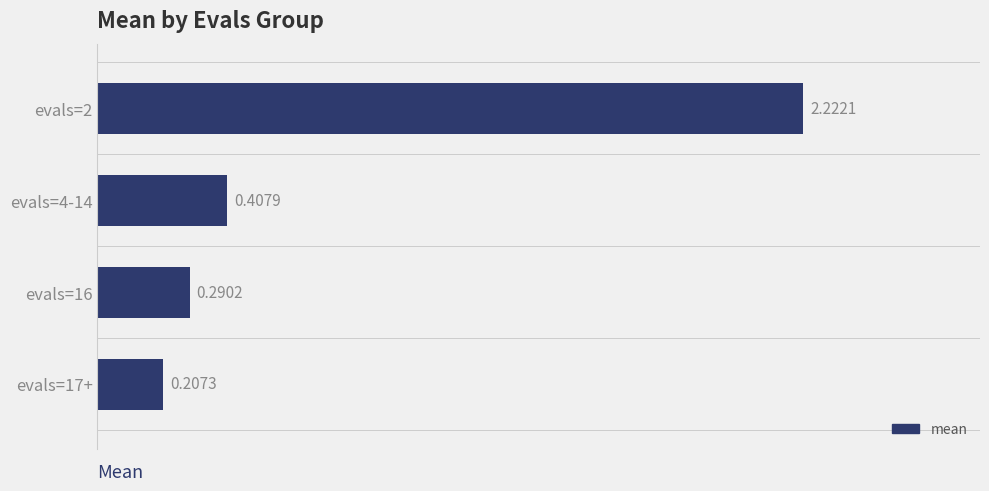

What is the difference between the second highest and second lowest values?

0.1